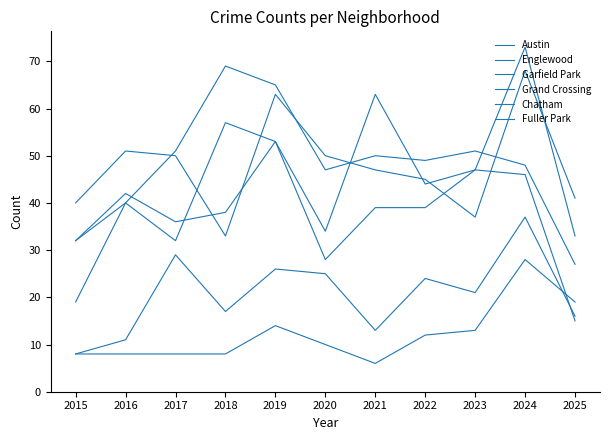

Reading right to left, transcribe all the data shown in this chart.

Austin: 15	46	47	44	63	34	53	57	32	40	32
Englewood: 41	68	37	45	47	50	63	33	50	51	40
Garfield Park: 27	48	51	49	50	47	65	69	51	40	19
Grand Crossing: 33	73	47	39	39	28	53	38	36	42	32
Chatham: 16	37	21	24	13	25	26	17	29	11	8
Fuller Park: 19	28	13	12	6	10	14	8	8	8	8